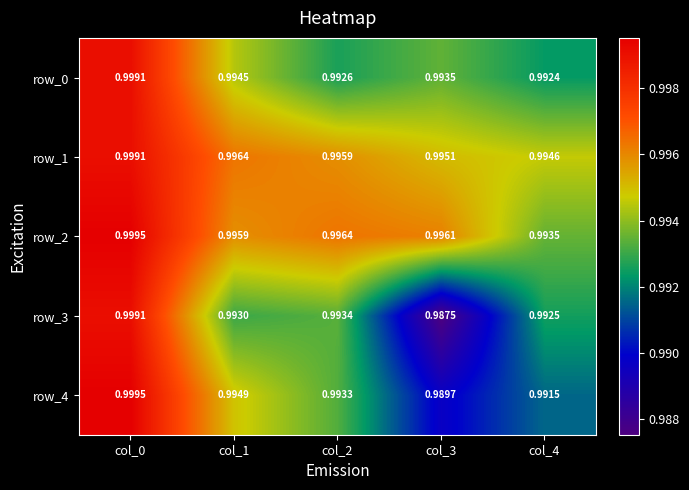

Which category has the lowest value in the row_1 series?

col_4